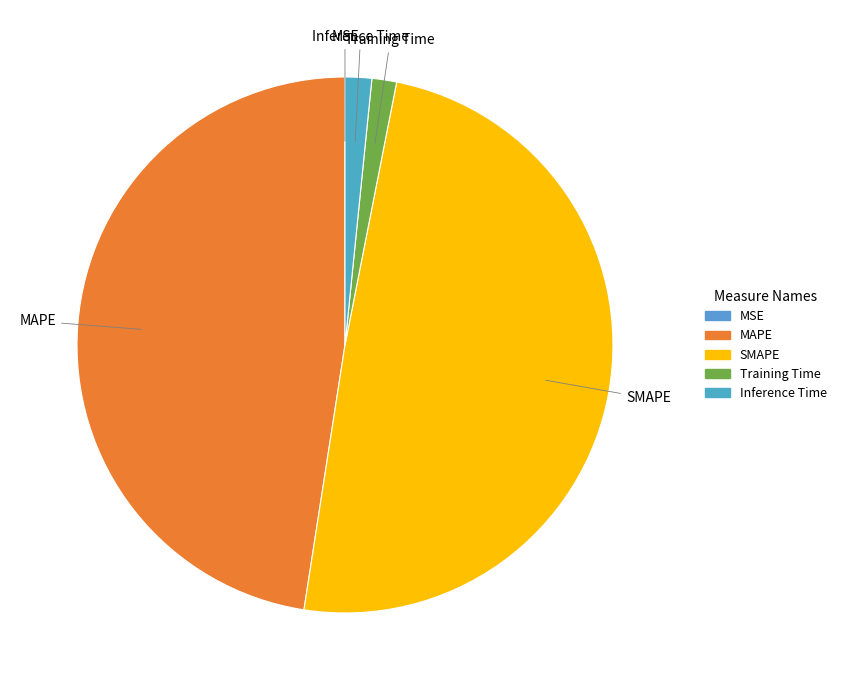

Does Training Time account for over 50% of the chart?

No